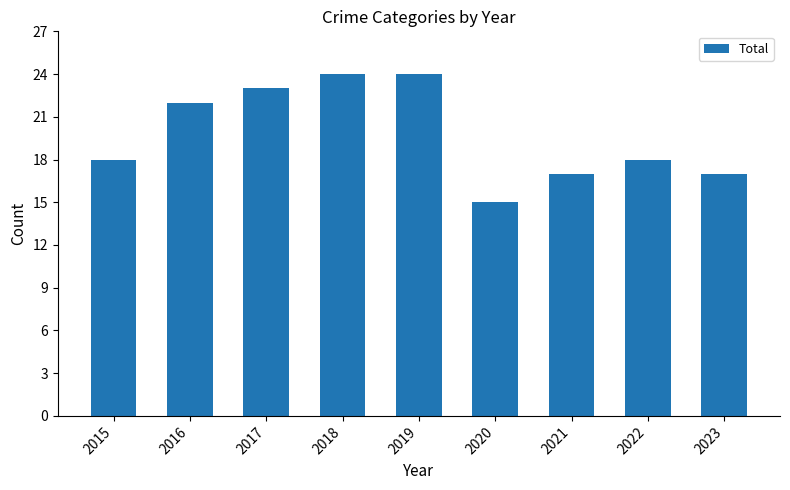

What is the greatest value displayed?

24